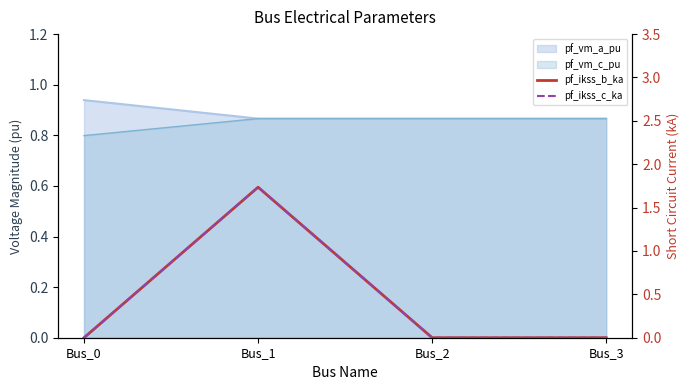

How many values in the pf_ikss_b_ka series exceed 0?

1